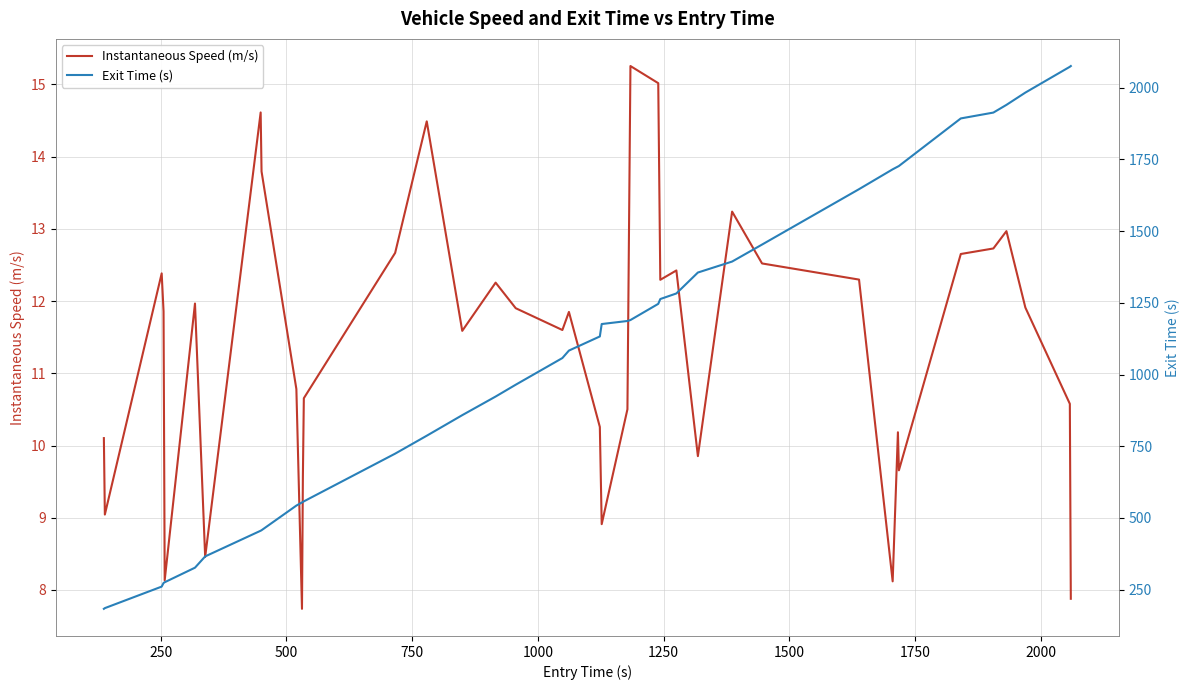

List the series in order of their peak value, highest first.

Exit Time (s), Instantaneous Speed (m/s)